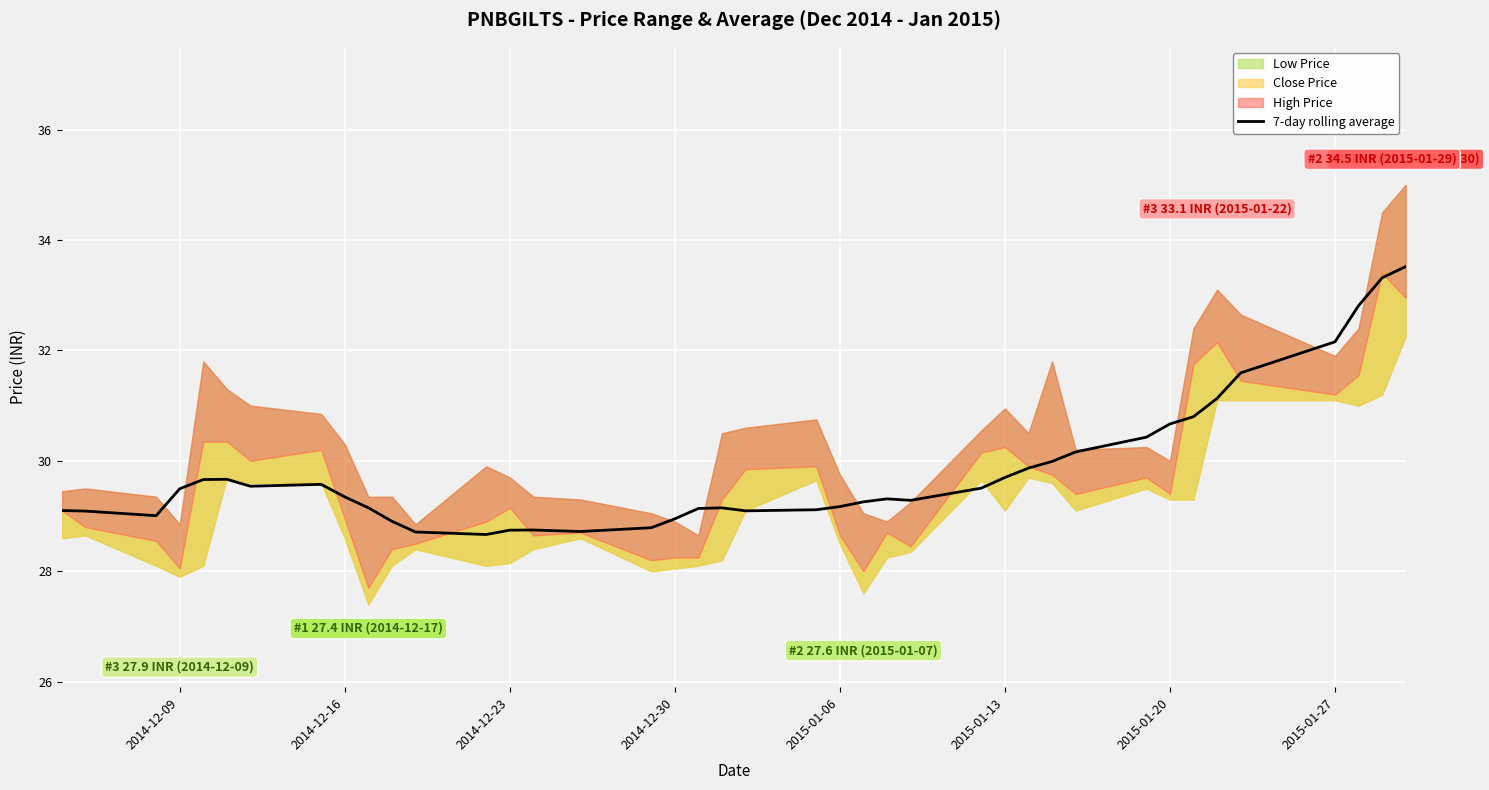

The 7-day rolling average series shows 28.7 at 2014-12-23. True or false?

True